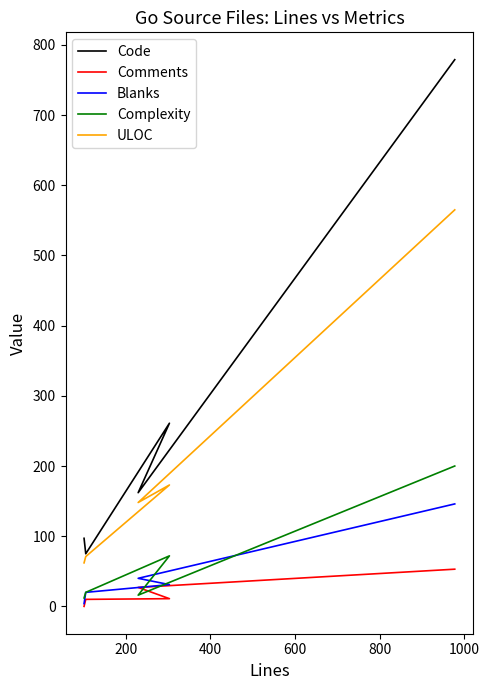

What are all the series names shown in the legend?

Code, Comments, Blanks, Complexity, ULOC